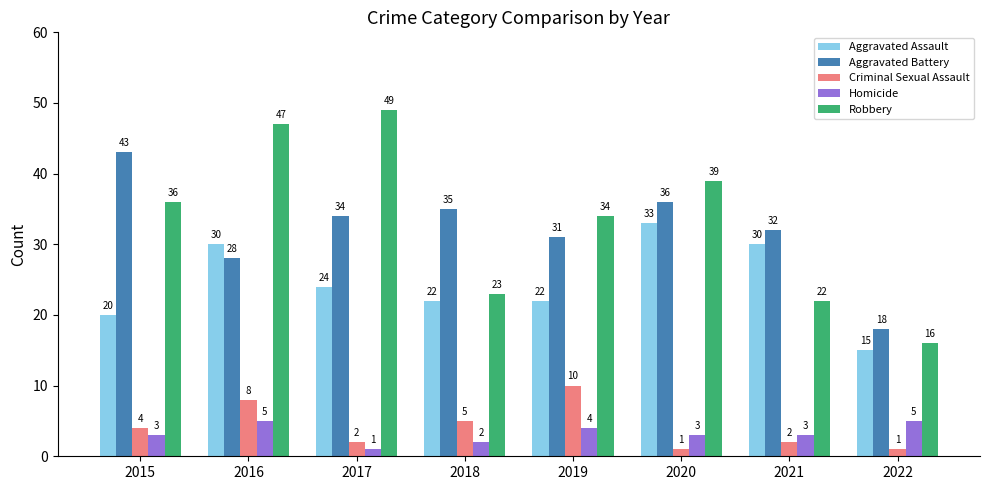

Between 2015 and 2021, which series saw the biggest shift?

Robbery